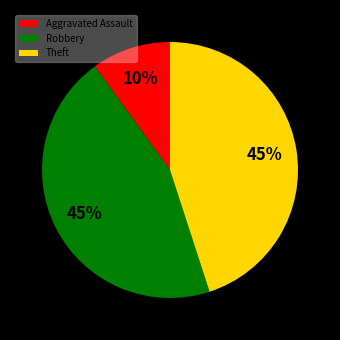

The Robbery slice represents 45% of the pie. True or false?

True